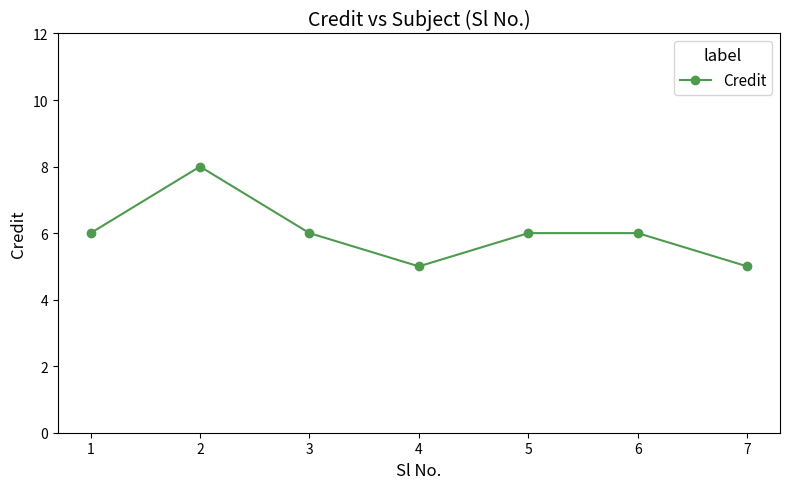

Between 6 and 4, which is larger?

6